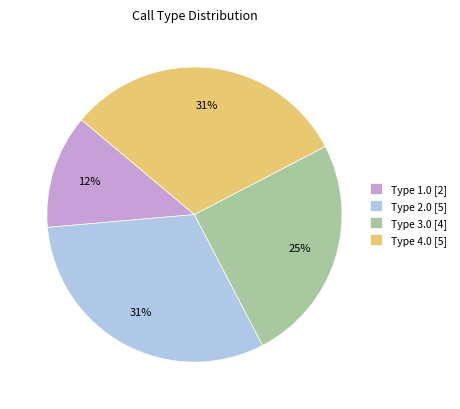

Between Type 3.0 [4] and Type 2.0 [5], which is larger?

Type 2.0 [5]